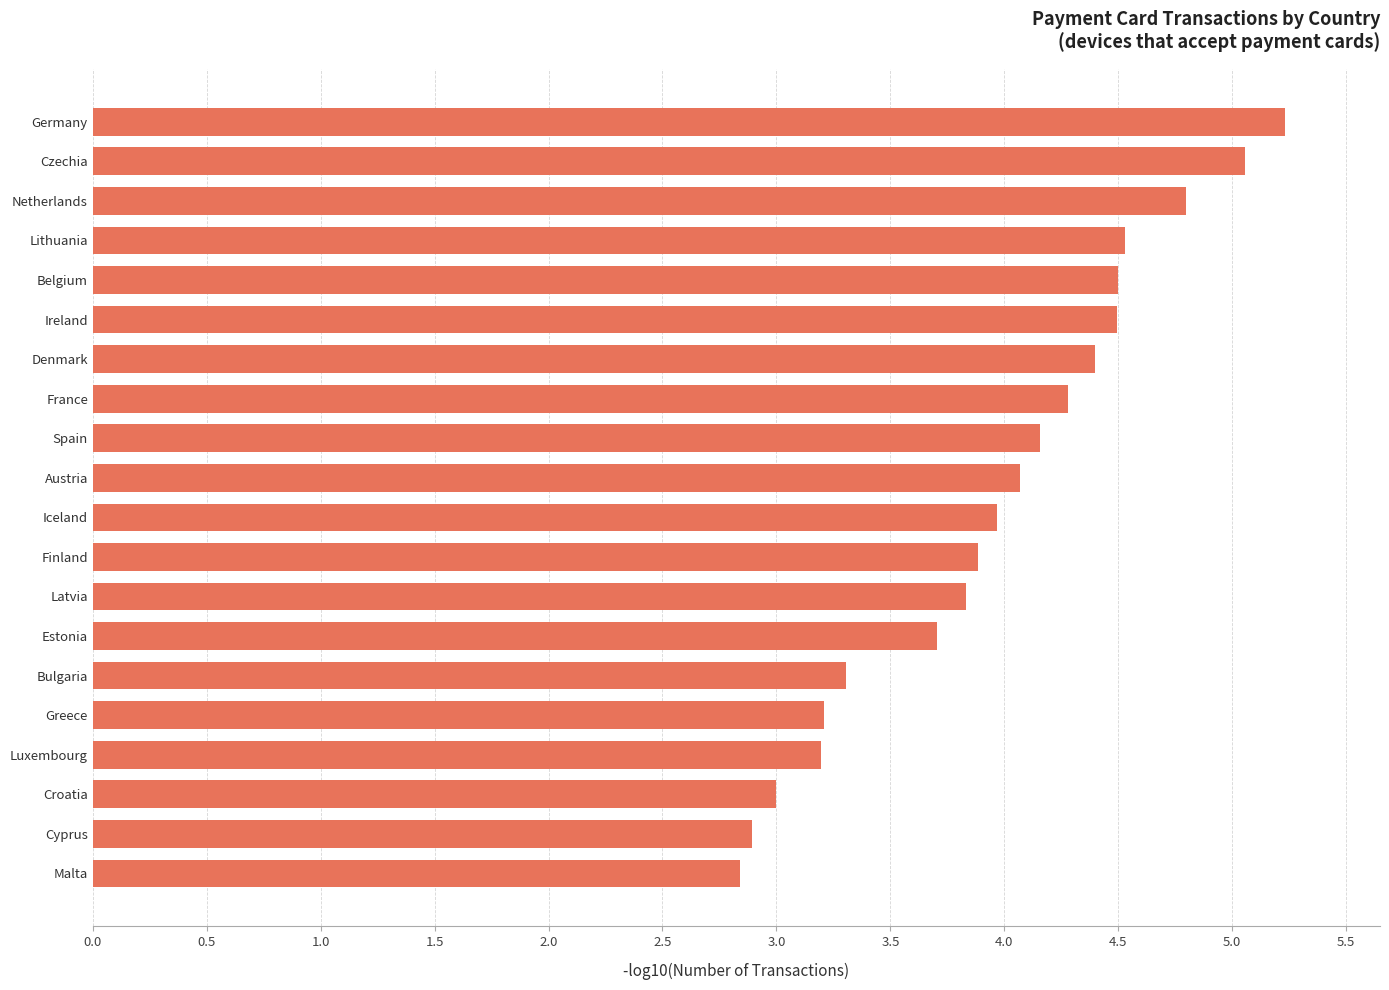

Does the chart contain stacked bars?

No